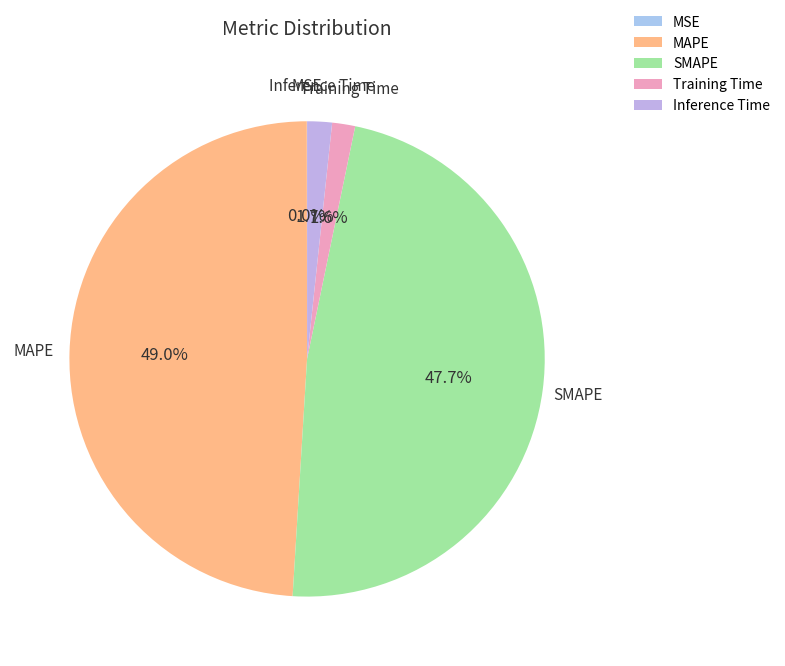

Is there a majority slice in this chart?

No